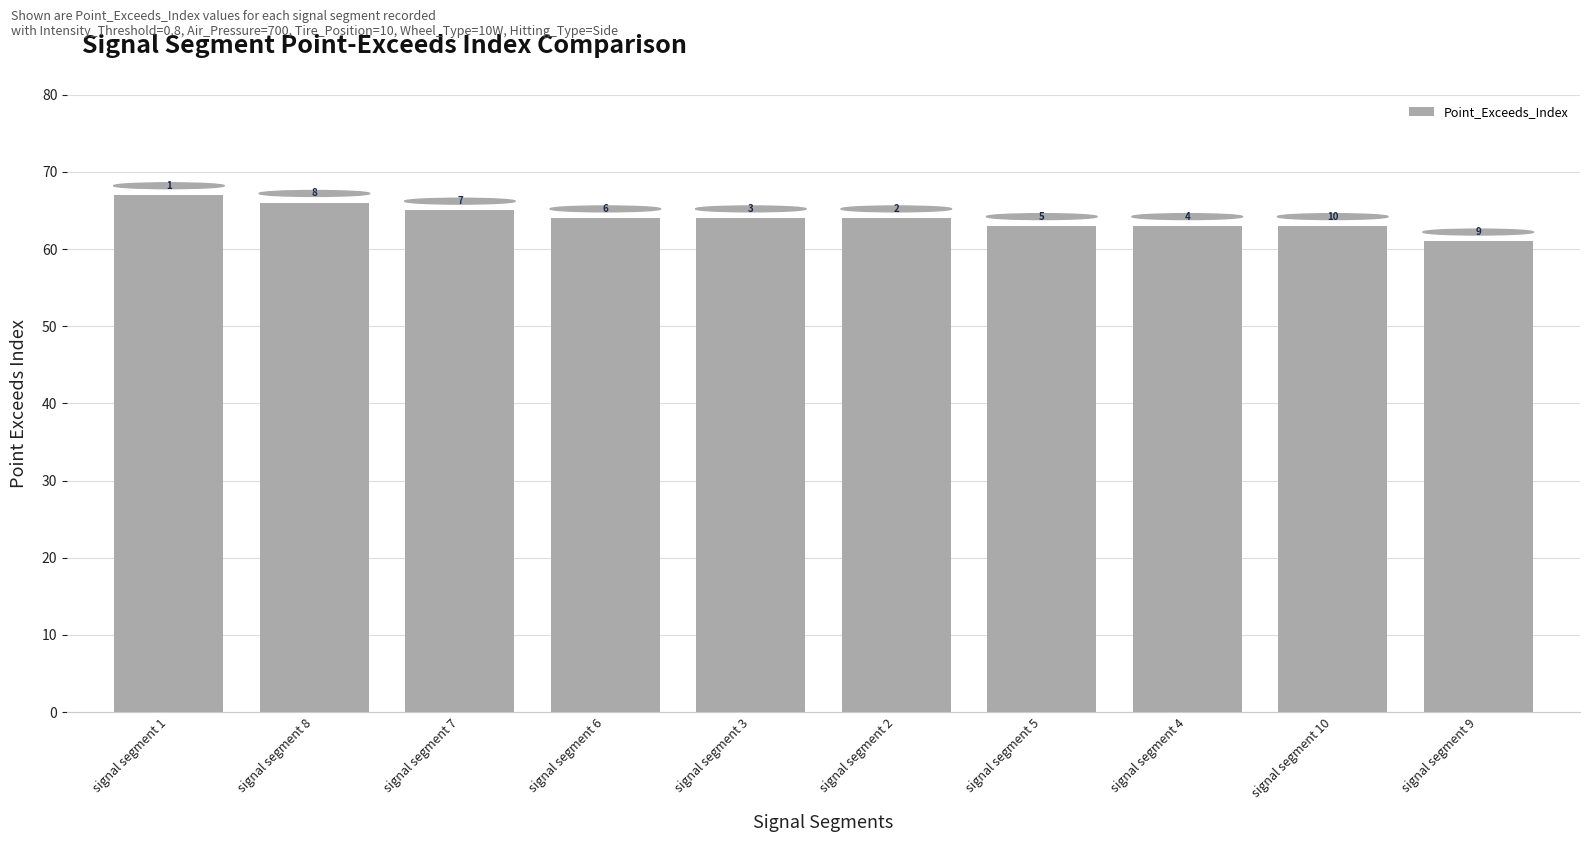

Where does the data first go above 64?

signal segment 1